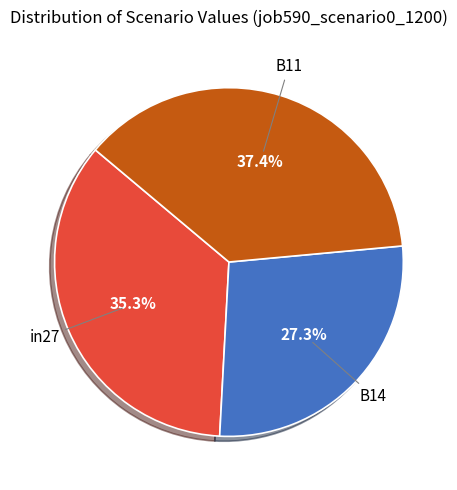

Is there a majority slice in this chart?

No